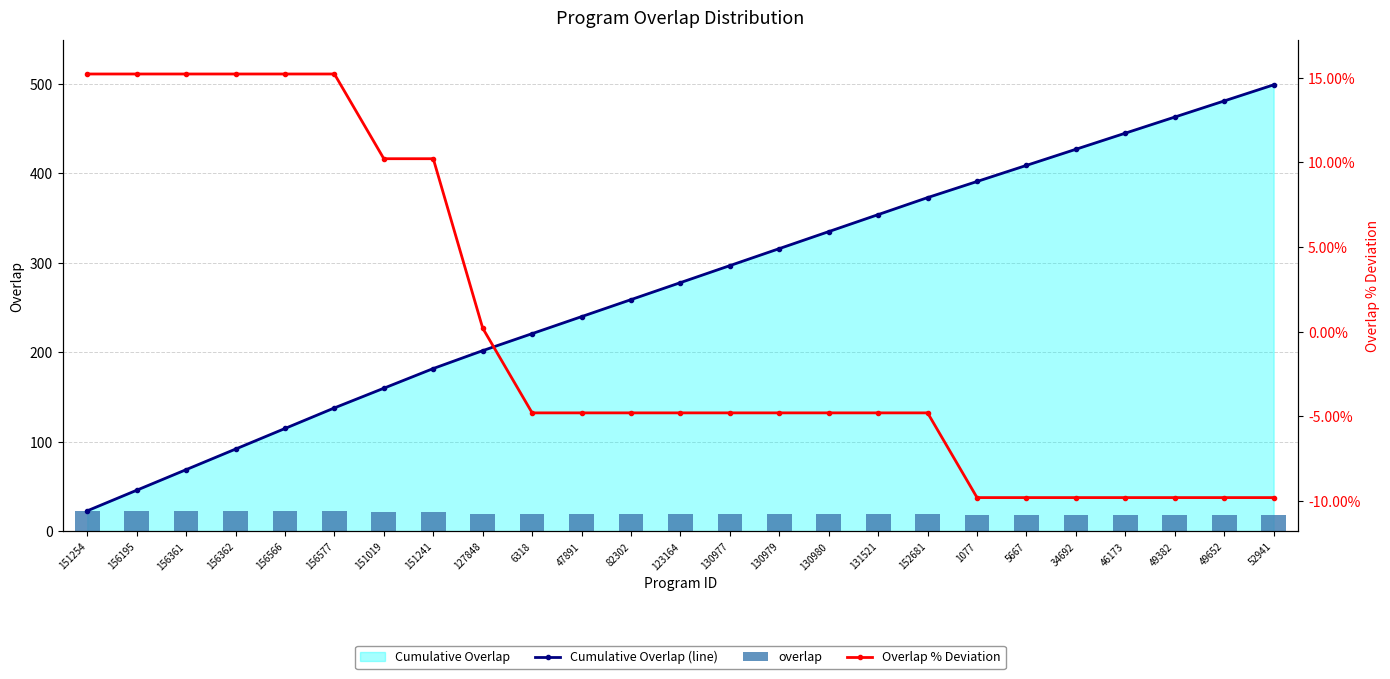

At which category is the sum across all series the highest?

52941